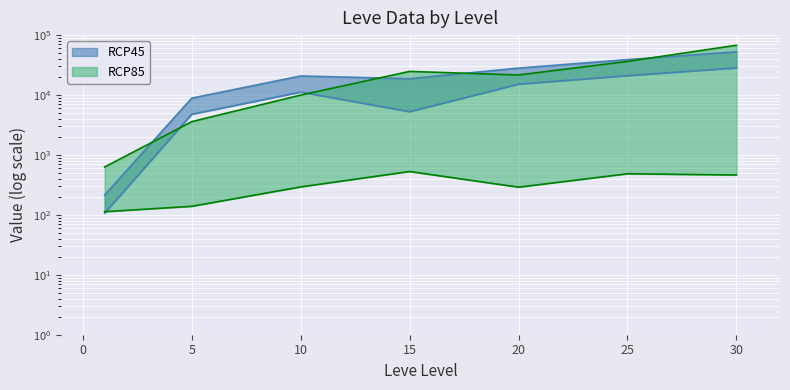

The value of Leve EXP at 20 is 29022.2. True or false?

False